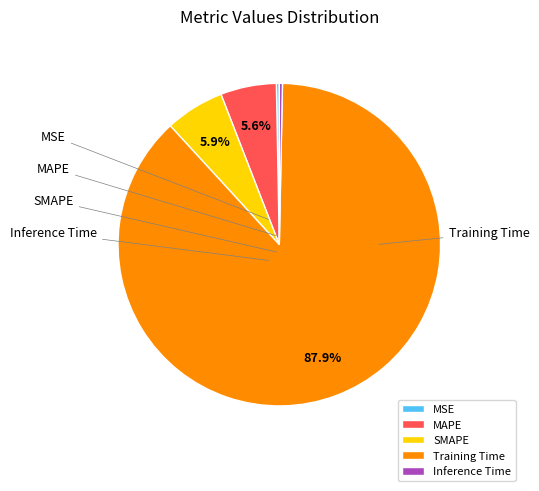

True or false: Inference Time accounts for 0% of the total.

True